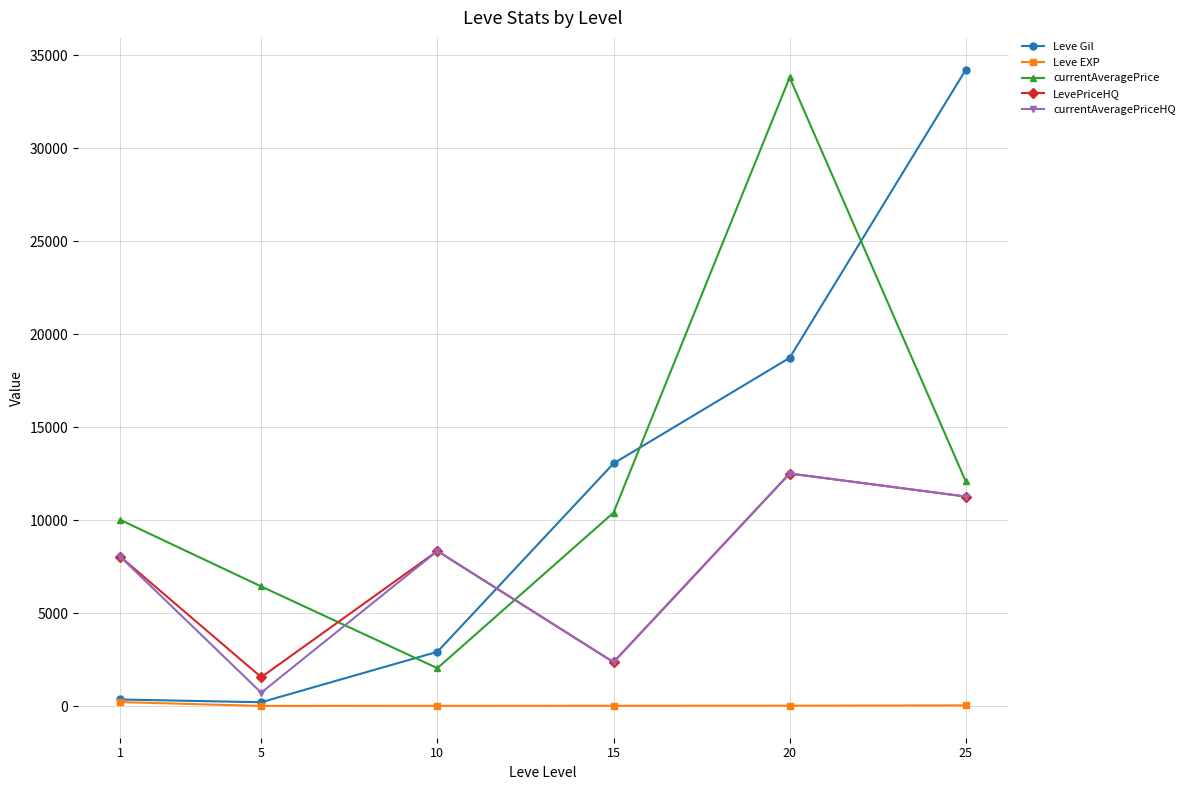

Which series has the widest spread of values?

Leve Gil